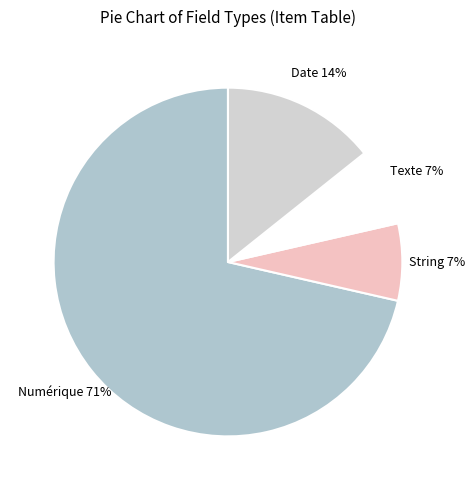

True or false: Date accounts for 14% of the total.

True